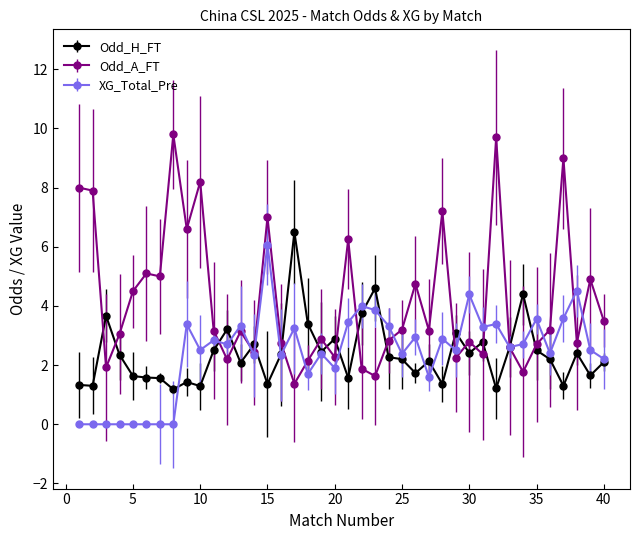

Which series has the widest spread of values?

Odd_A_FT